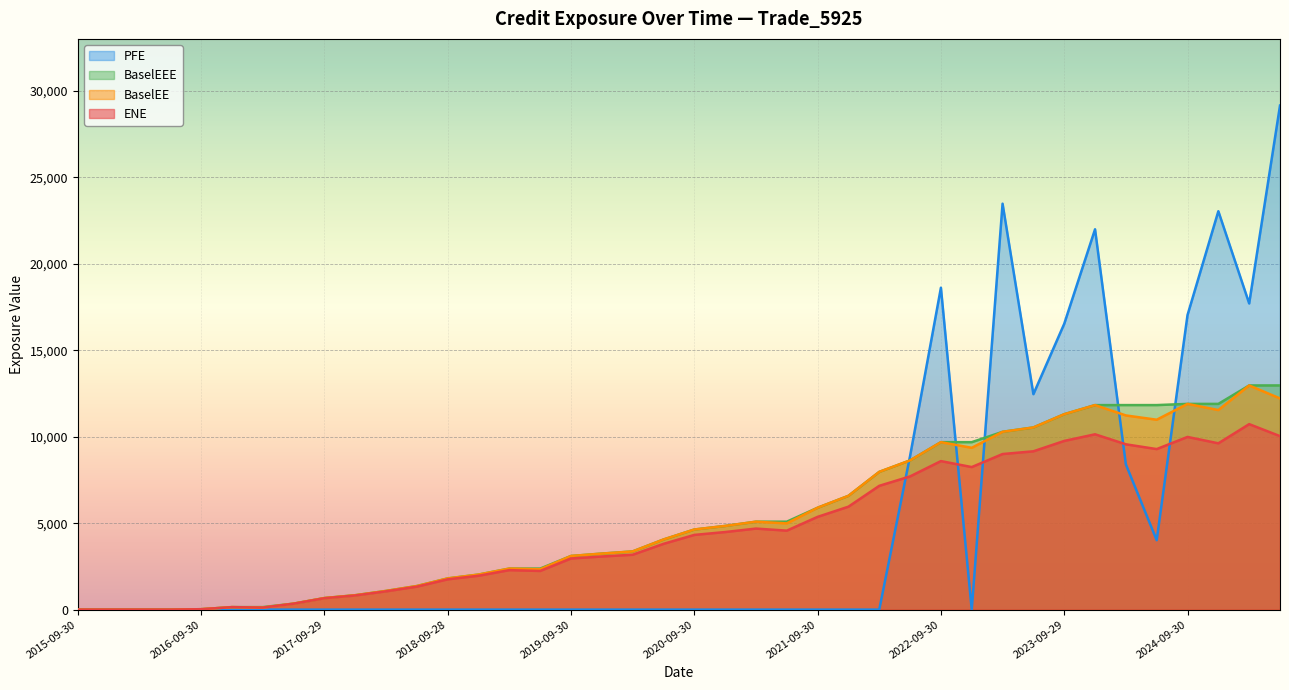

Which series has the largest total across all categories?

BaselEEE